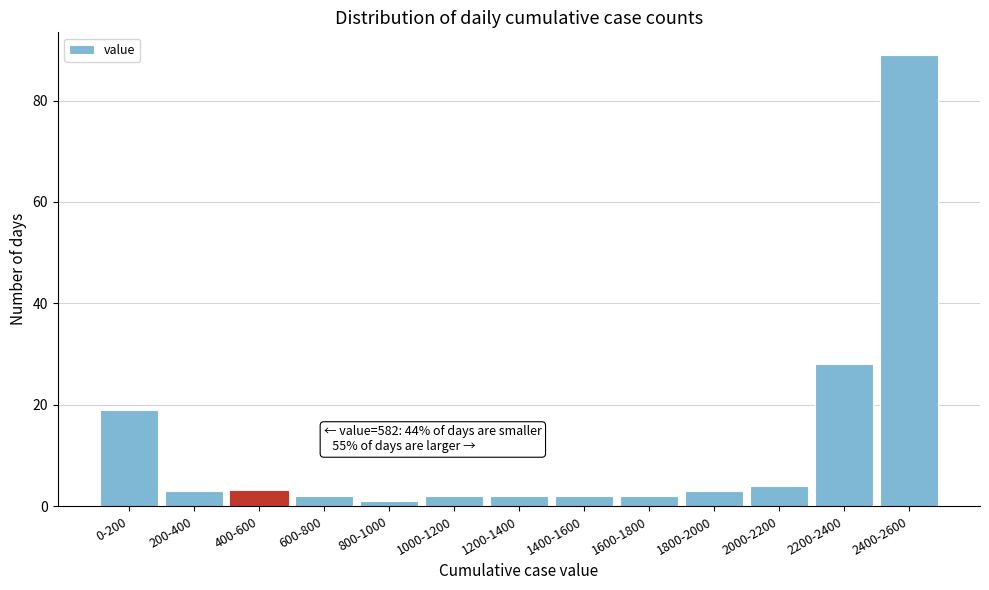

Reading right to left, list all the values displayed in this chart.

89	28	4	3	2	2	2	2	1	2	3	3	19